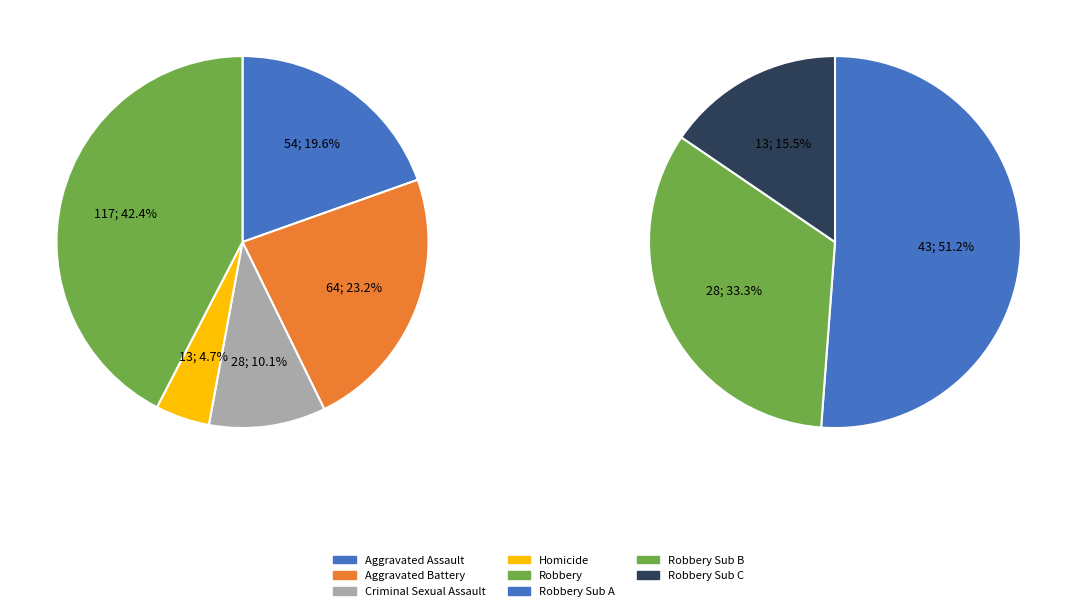

What is the total percentage of Aggravated Battery and Aggravated Assault?

42.8%